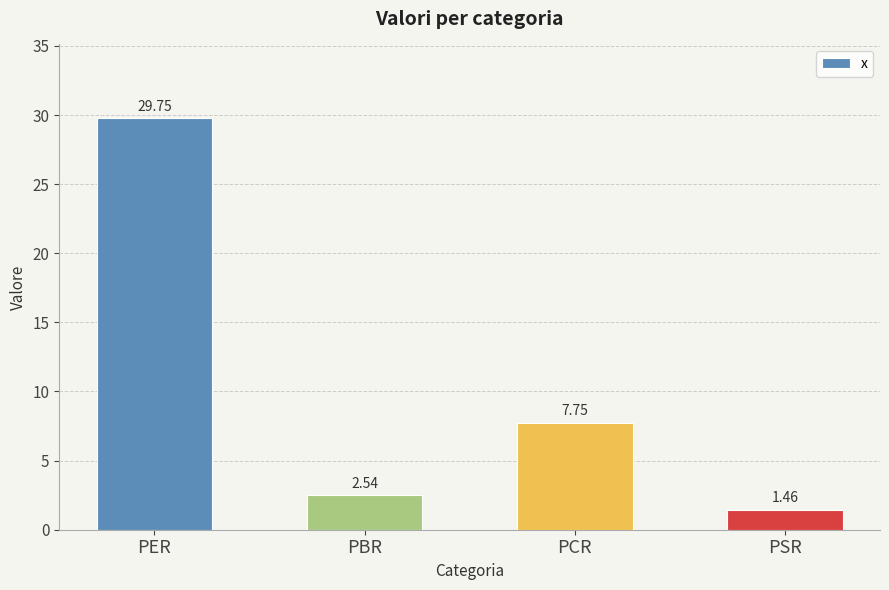

Rank the categories by value from highest to lowest.

PER, PCR, PBR, PSR